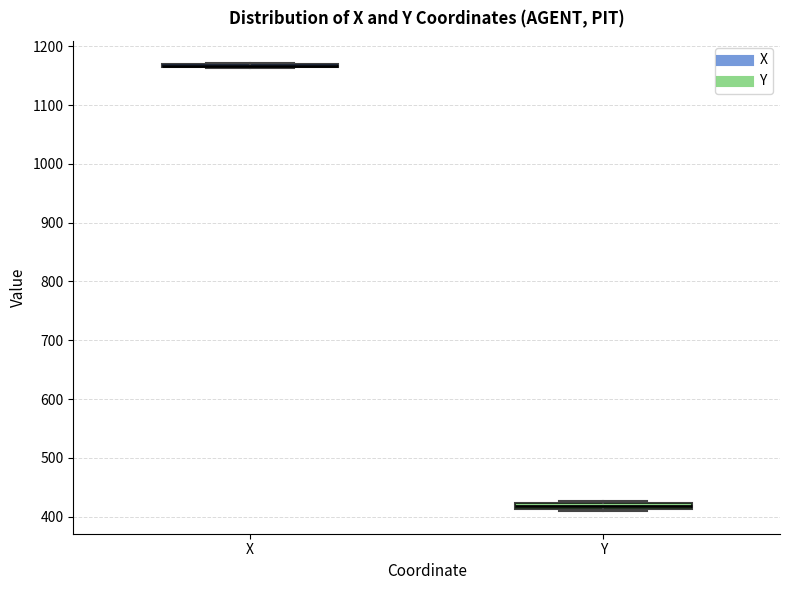

Where is the upper edge of the box for Y on the y-axis? The values are not printed on the chart, so give them approximately, as read against the axis.

420